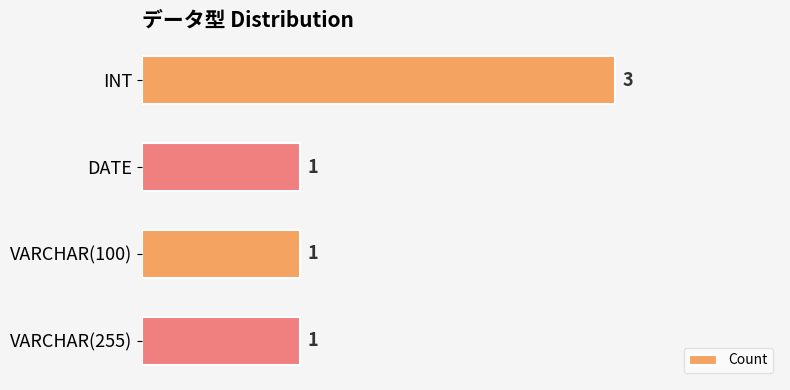

The chart shows a value of 1 at VARCHAR(100). True or false?

True